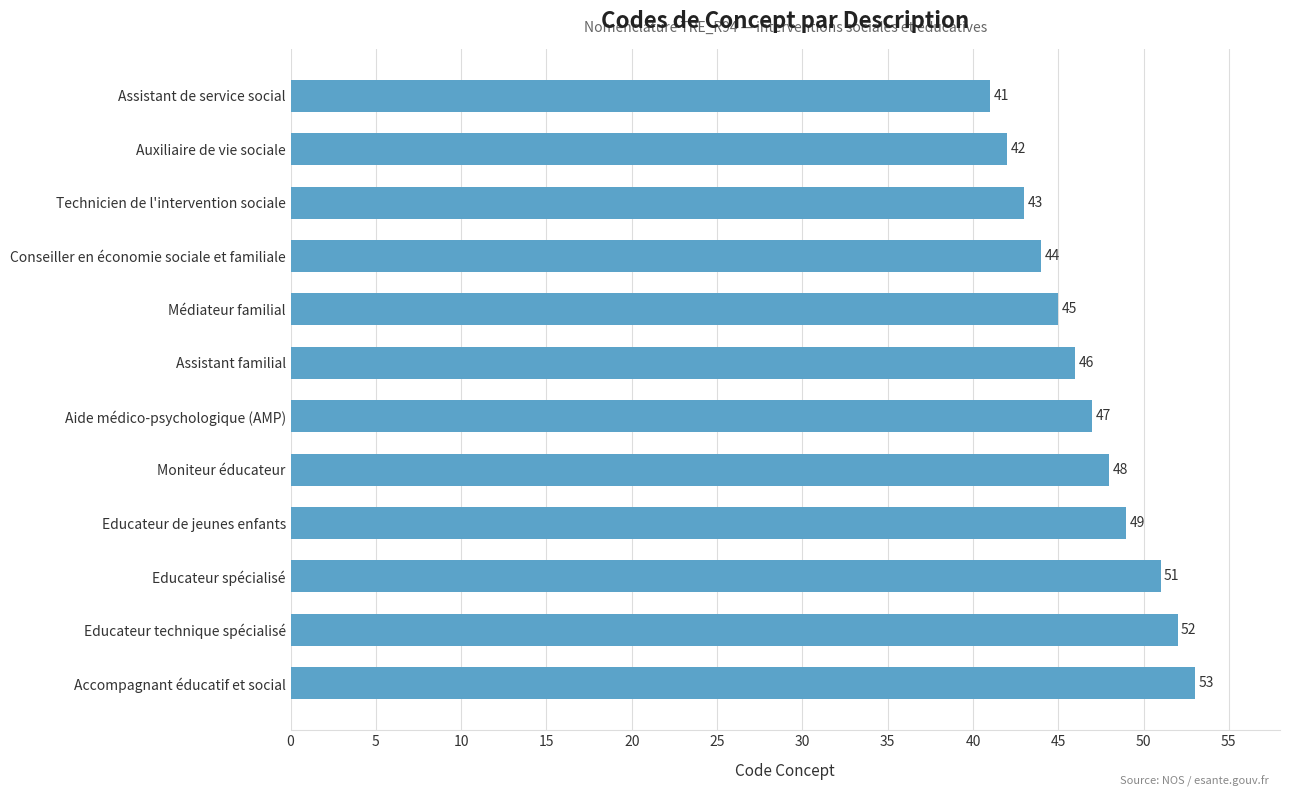

Count the number of categories in the chart.

12